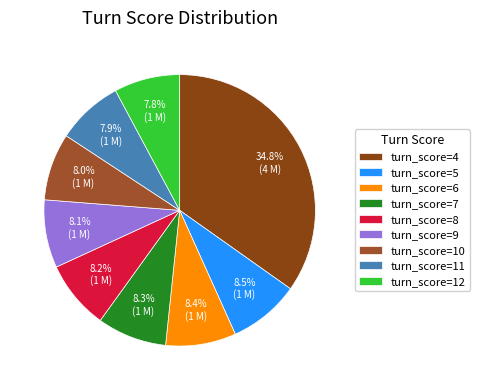

Which slice is the largest?

turn_score=4